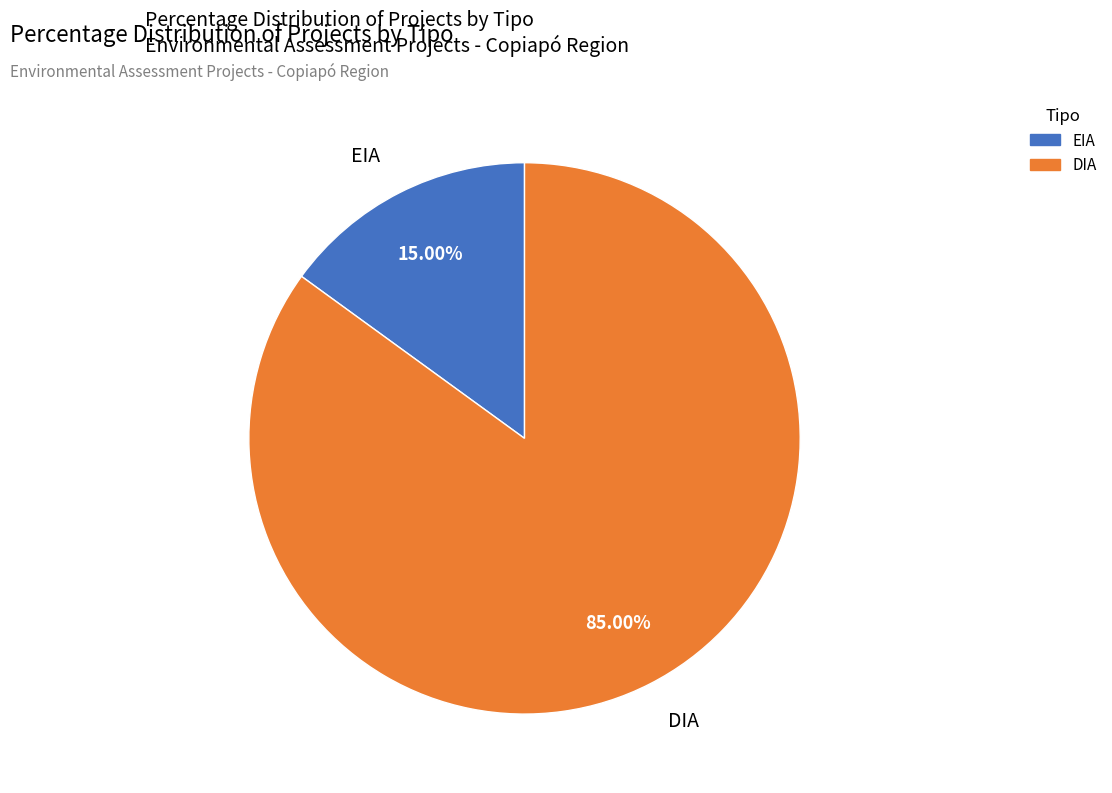

To the nearest percent, what percentage of the pie is EIA?

15%